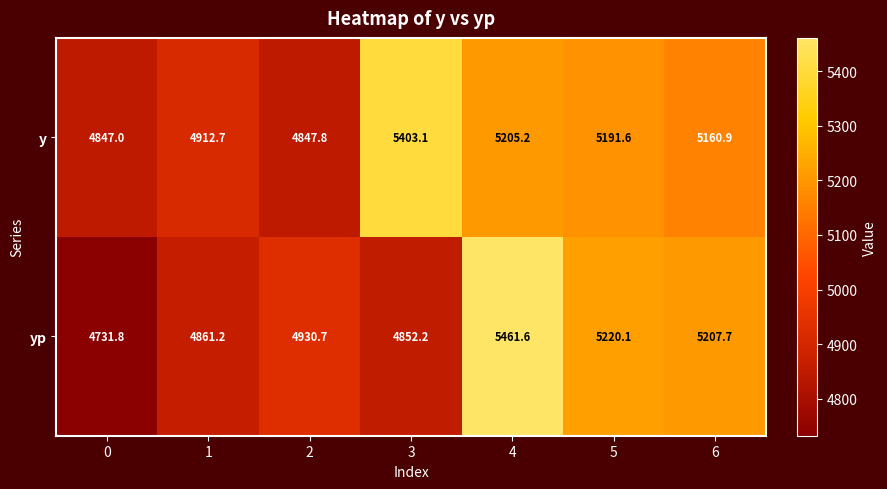

Reading right to left, transcribe all the data shown in this chart.

y: 6=5160.9	5=5191.6	4=5205.2	3=5403.1	2=4847.8	1=4912.7	0=4847.0
yp: 6=5207.7	5=5220.1	4=5461.6	3=4852.2	2=4930.7	1=4861.2	0=4731.8